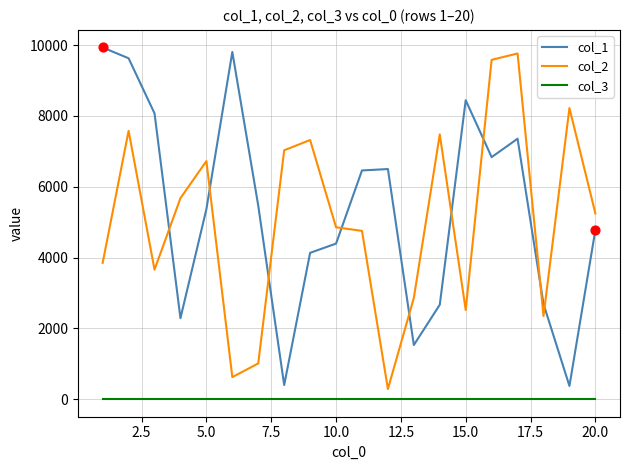

What are all the series names shown in the legend?

col_1, col_2, col_3